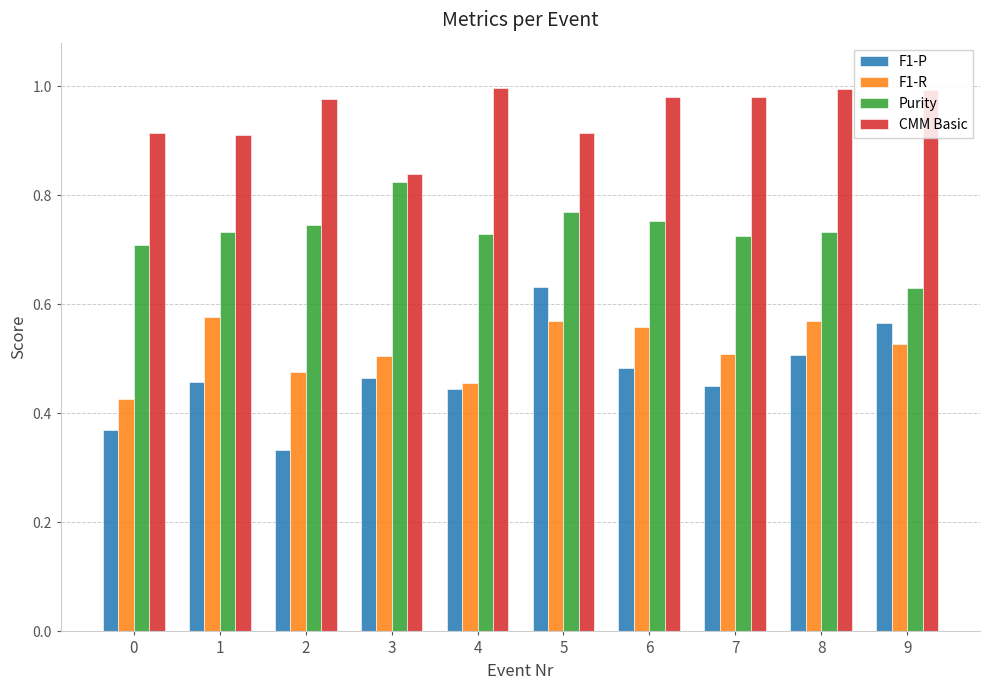

At which category is the sum across all series the highest?

5